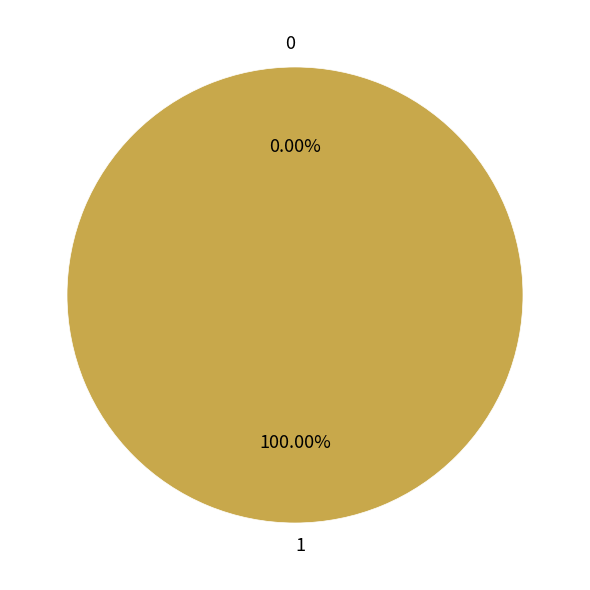

Which category accounts for the majority?

1